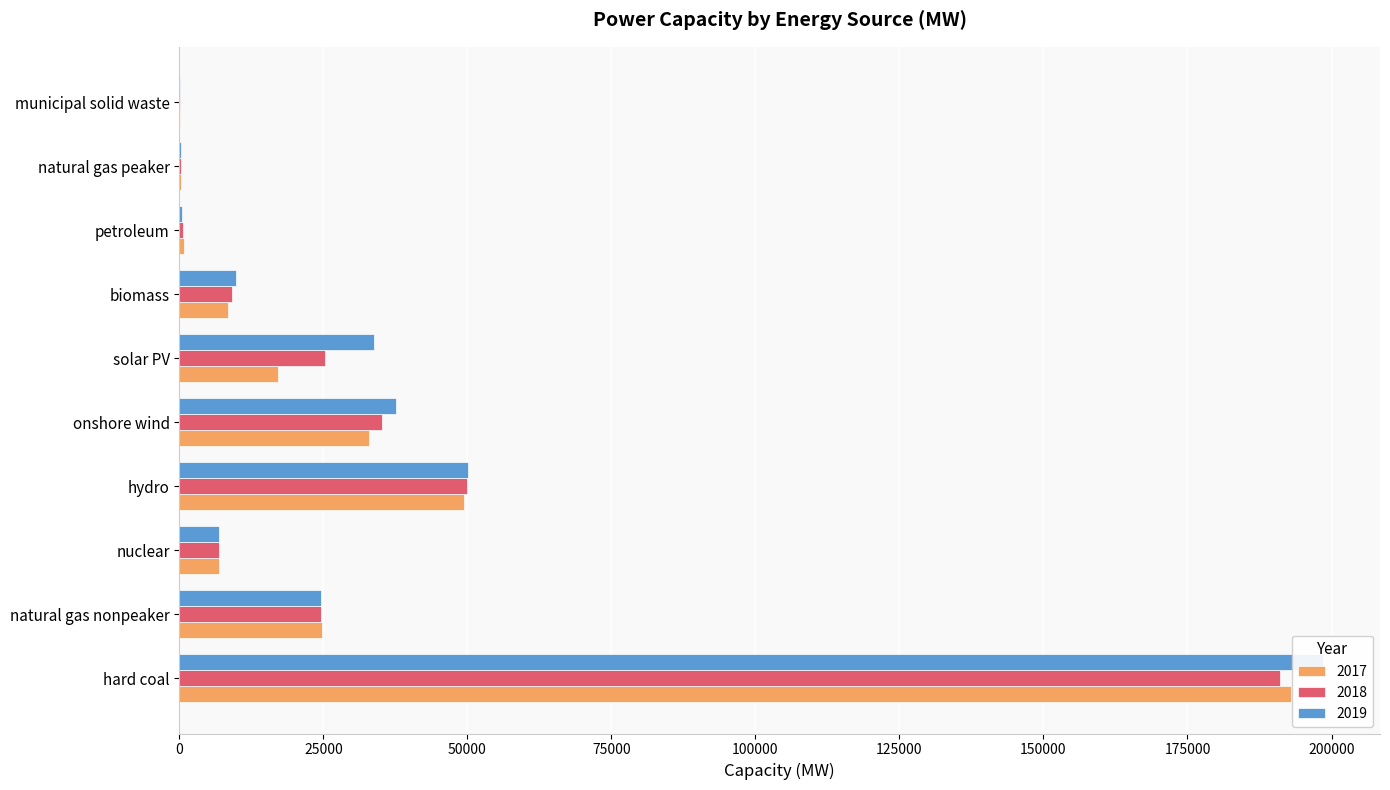

Which series has the largest total across all categories?

2019